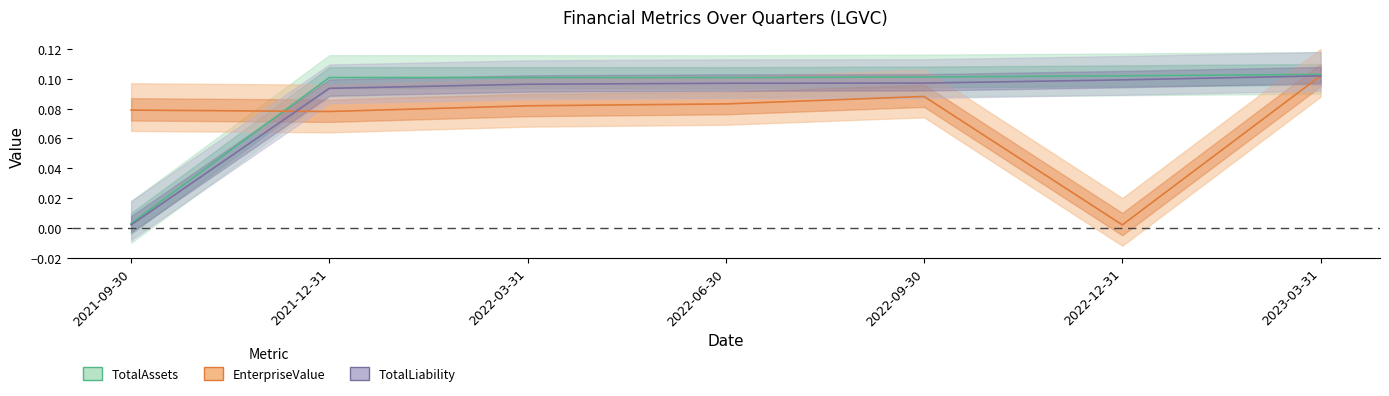

Where is the first local maximum for EnterpriseValue?

2022-09-30